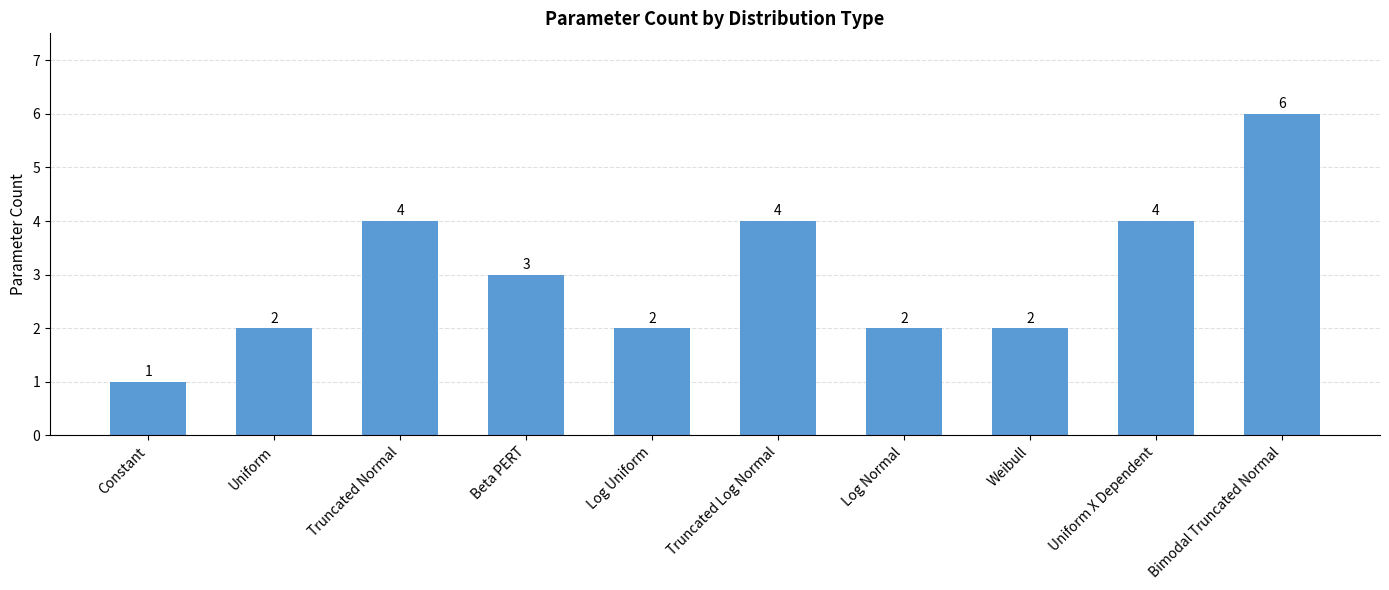

What is the maximum value shown in the chart?

6